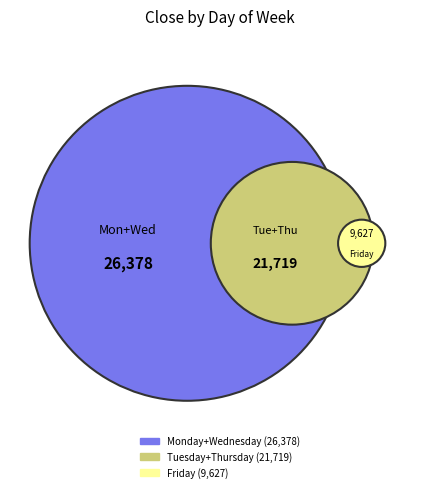

Which slice is the largest?

Monday